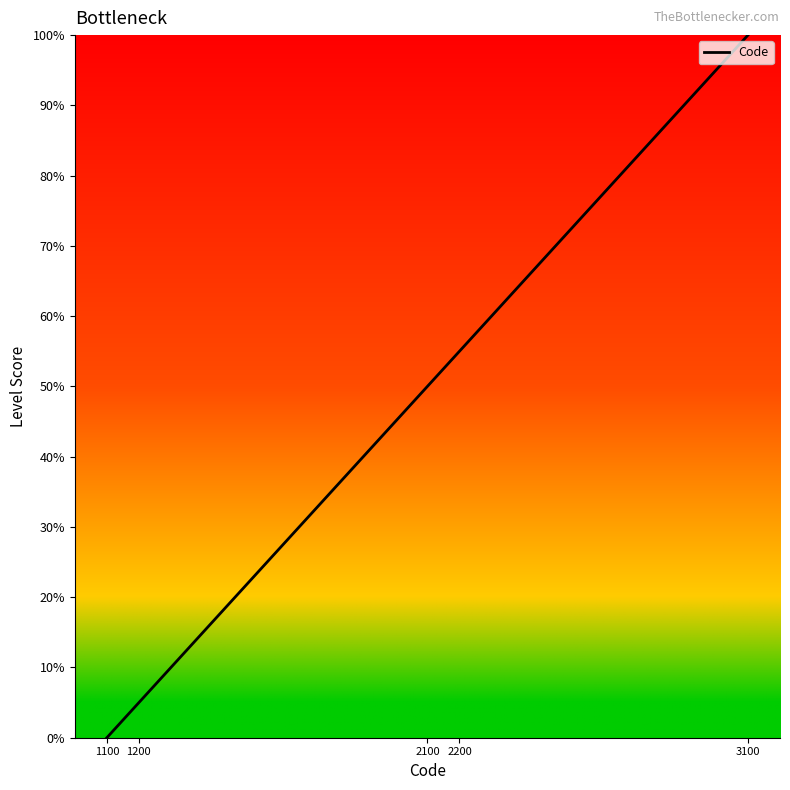

Read the value at 3100.

100.0